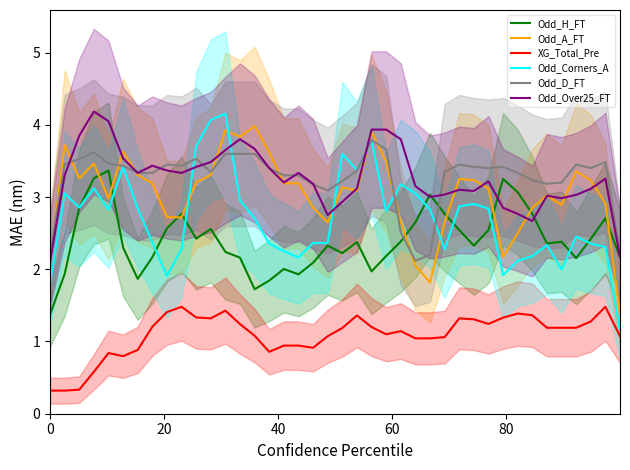

In Odd_A_FT, how many points are lower than both neighbors (excluding endpoints)?

9